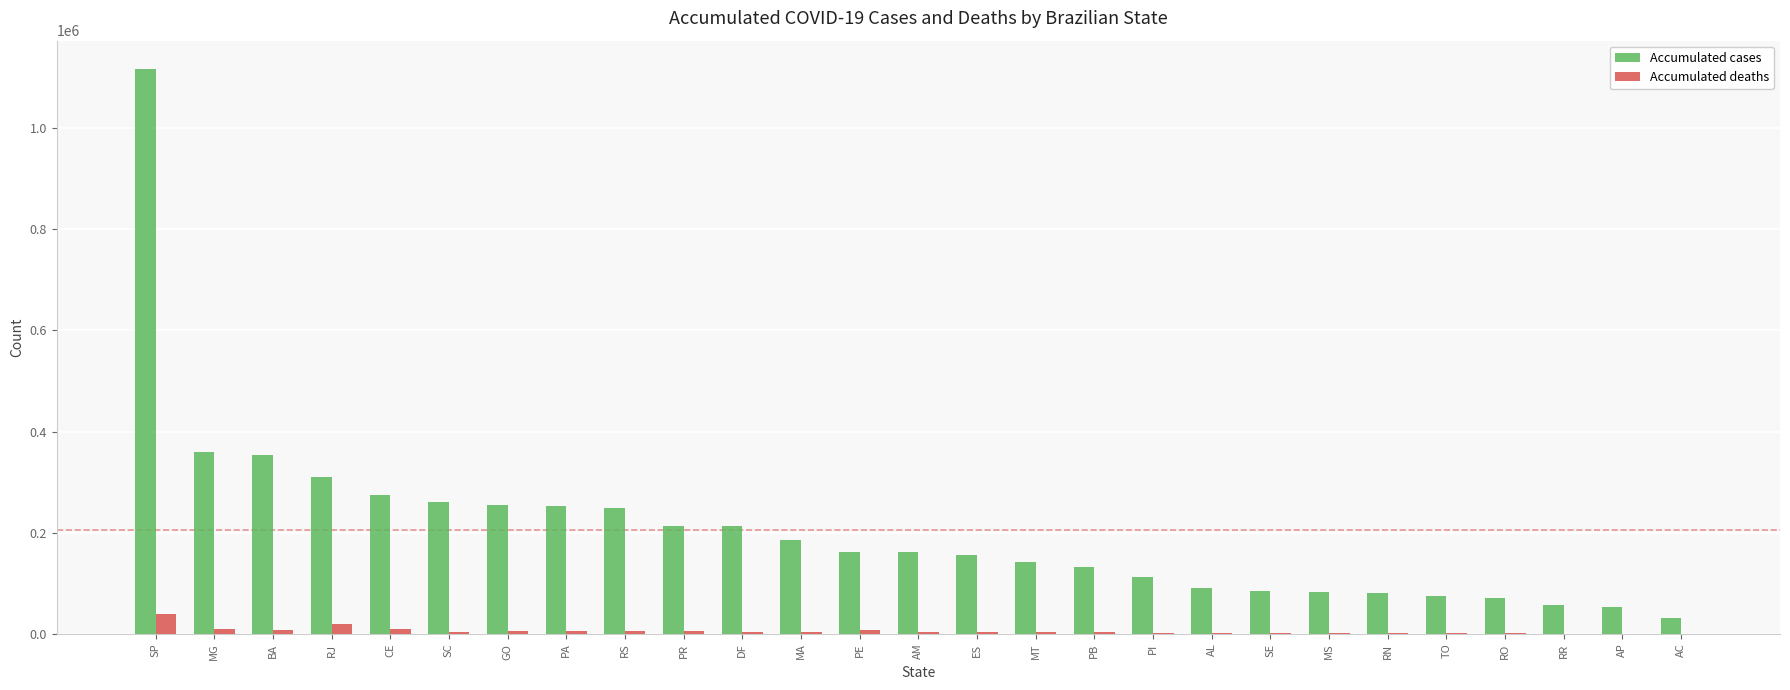

Which series changed the most between SP and RN?

Accumulated cases